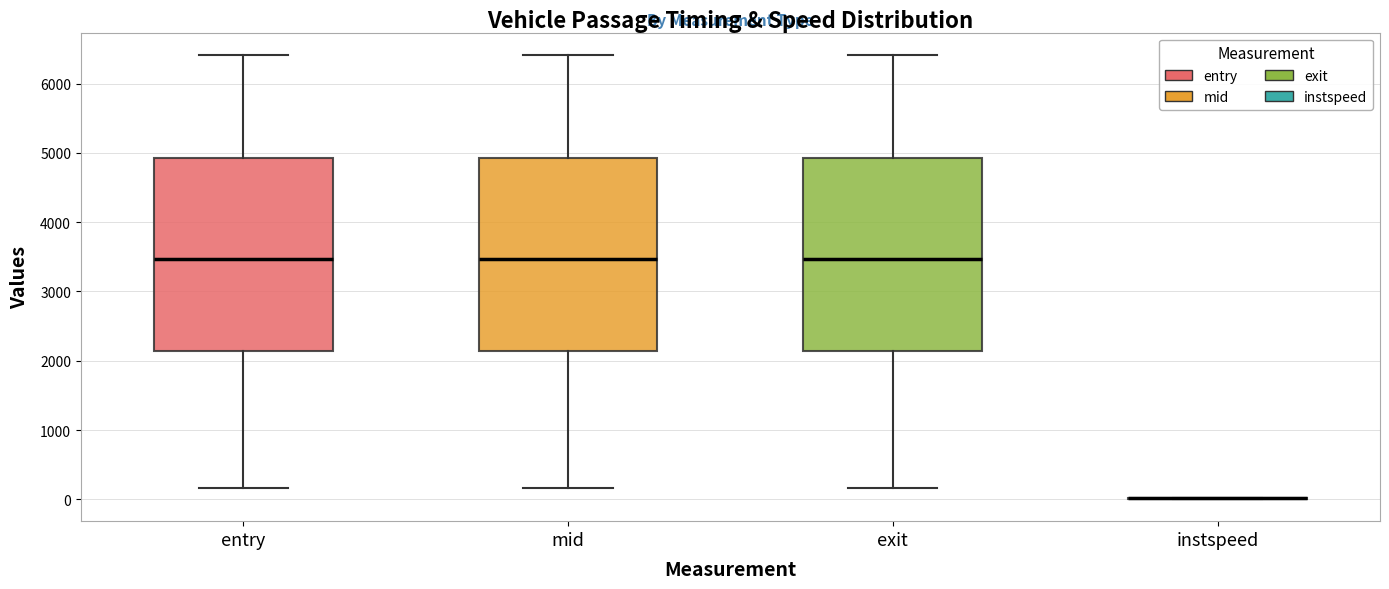

Reading left to right, read every box against the y-axis: the position of its median line, the range the box covers, and the ends of its whiskers. The values are not printed on the chart, so give them approximately, as read against the axis.

entry: median 3500, box 2100 to 4900, whiskers 200 to 6400
mid: median 3500, box 2100 to 4900, whiskers 200 to 6400
exit: median 3500, box 2100 to 4900, whiskers 200 to 6400
instspeed: box collapsed to a line at 0, whiskers 0 to 0